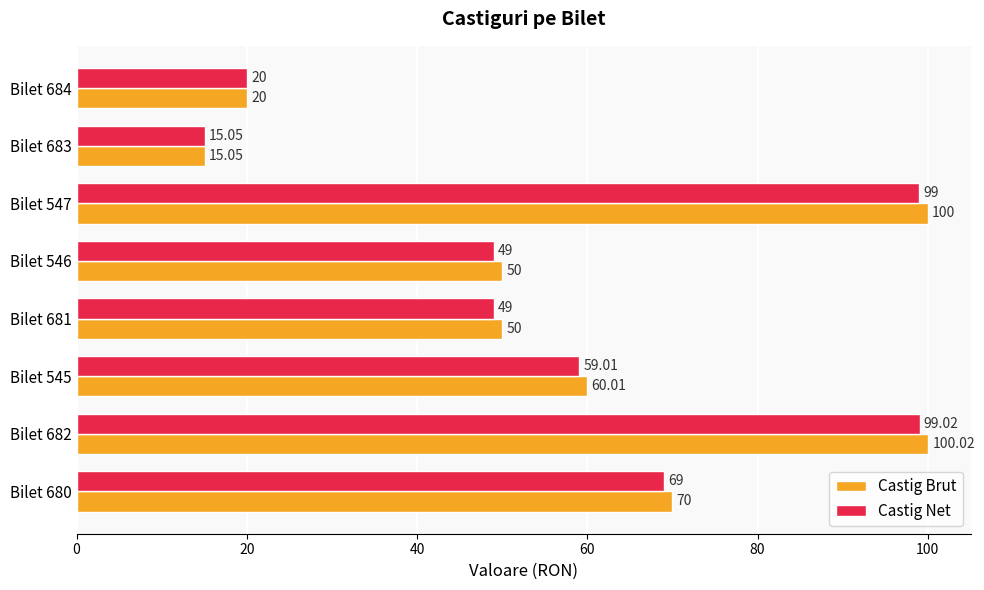

Between Bilet 680 and Bilet 683, which series saw the biggest shift?

Castig Brut